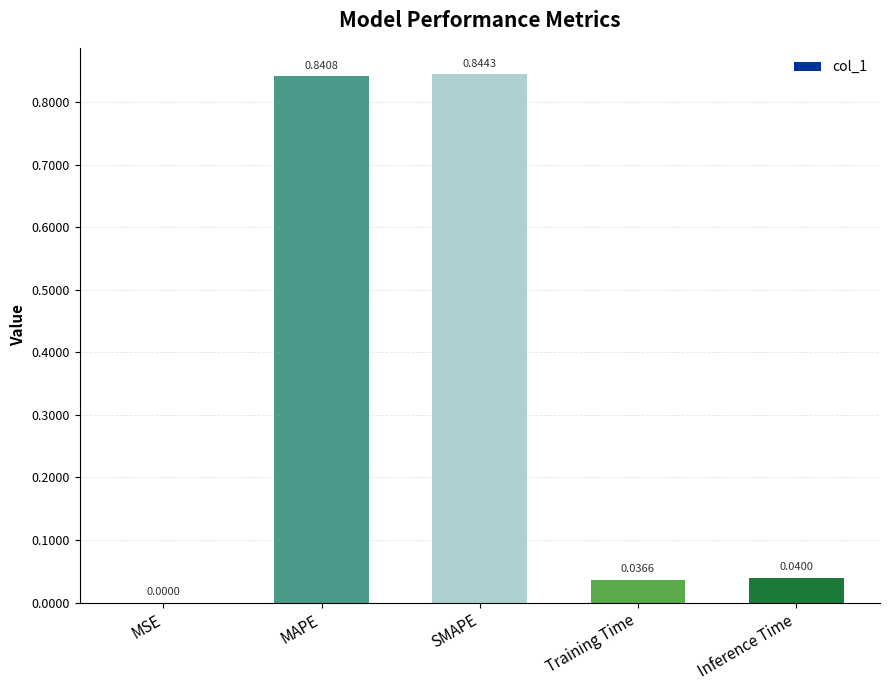

Is it true that the value at Training Time is 0.0?

True